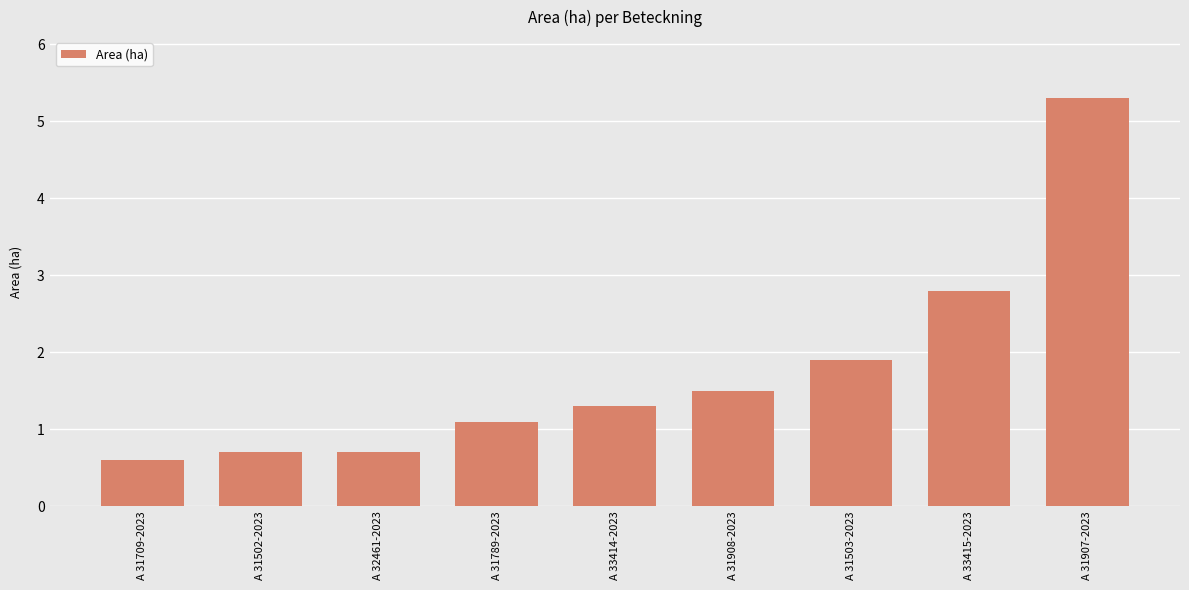

Reading left to right, list all the values displayed in this chart.

A 31709-2023=0.6	A 31502-2023=0.7	A 32461-2023=0.7	A 31789-2023=1.1	A 33414-2023=1.3	A 31908-2023=1.5	A 31503-2023=1.9	A 33415-2023=2.8	A 31907-2023=5.3